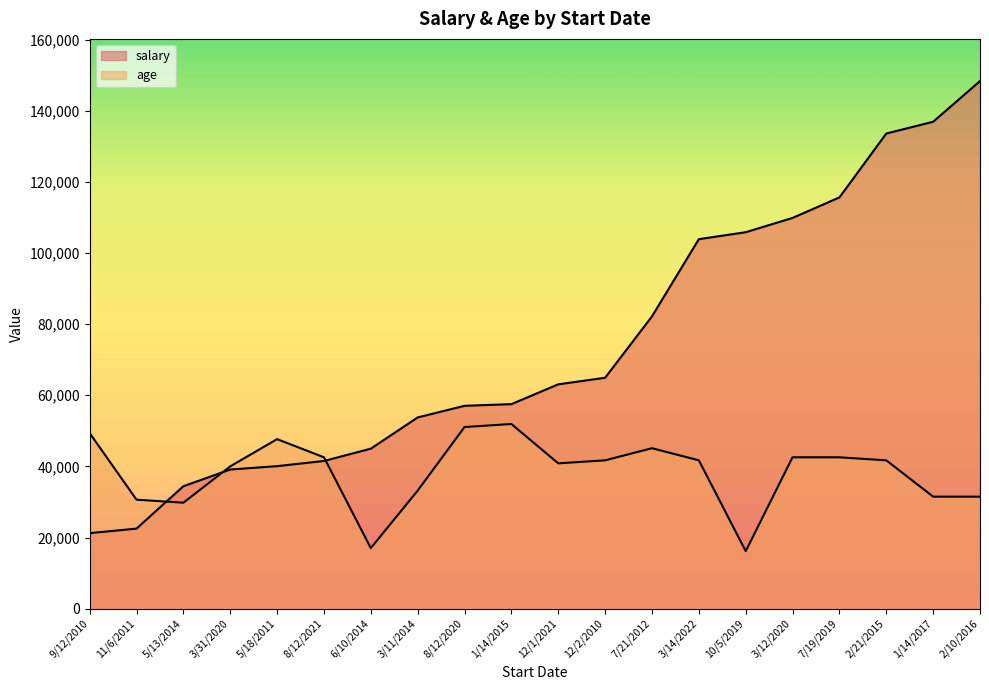

True or false: salary has more than 0 interior local peaks.

False